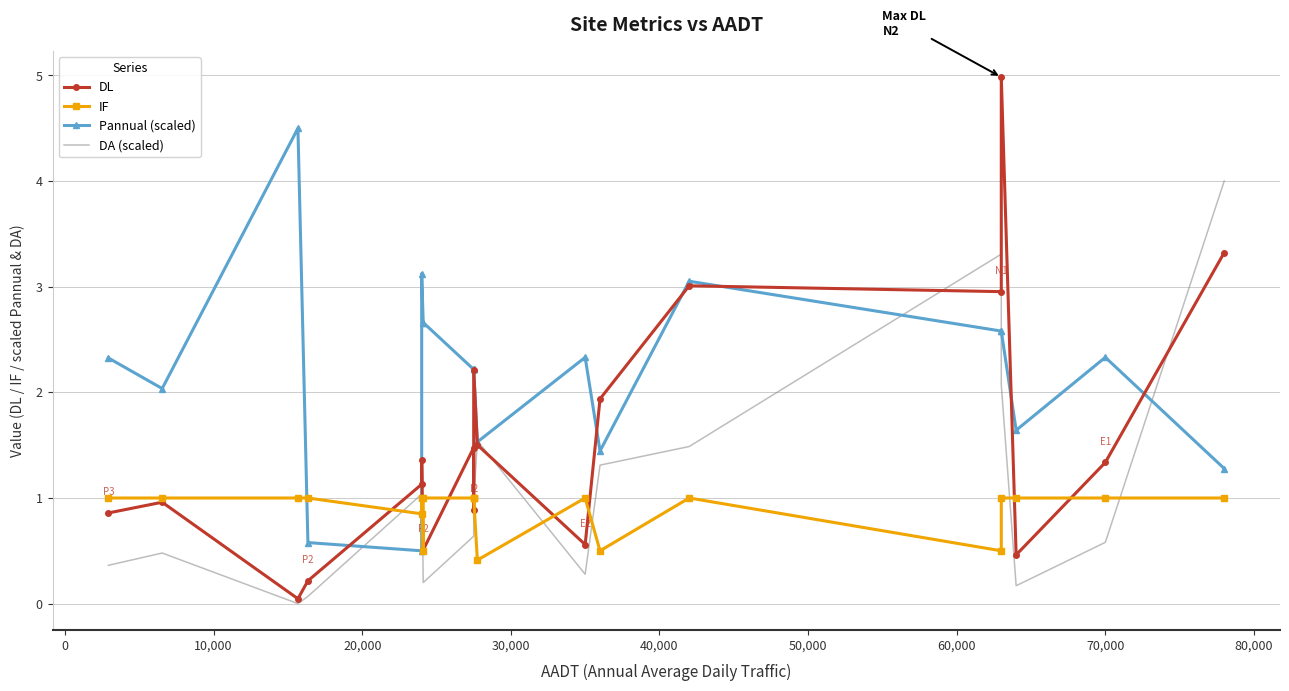

Does the chart have visible grid lines?

Yes